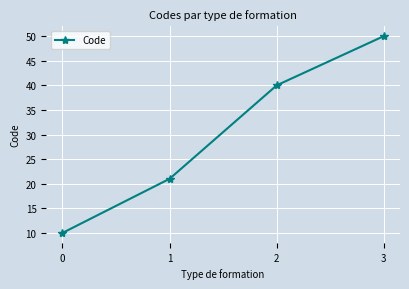

Reading left to right, what are all the values shown in this chart?

10	21	40	50